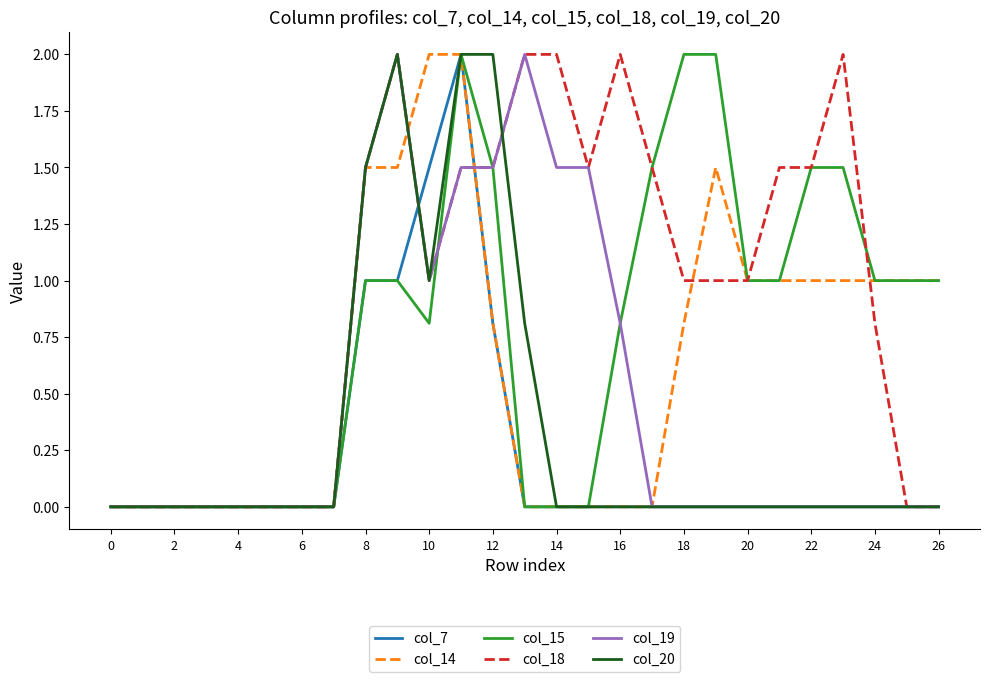

List the series in order of their overall mean, lowest first.

col_7, col_20, col_19, col_14, col_15, col_18